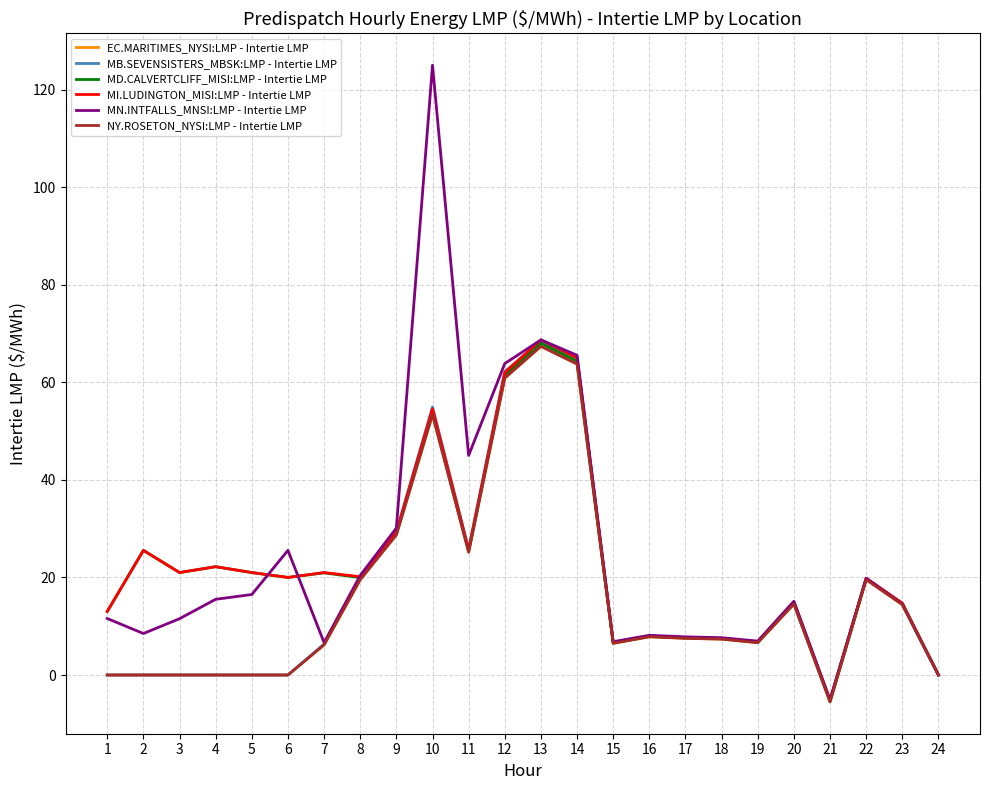

Does the chart display data point markers on the line(s)?

No